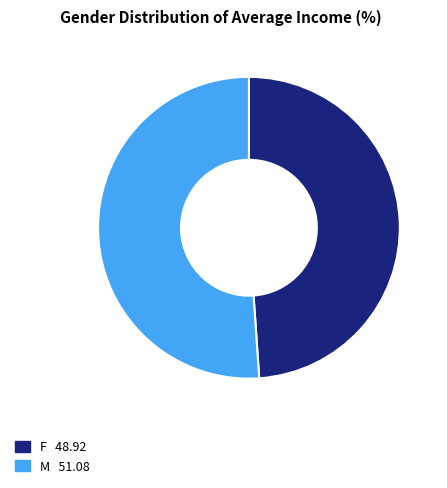

Which slice is the largest?

M